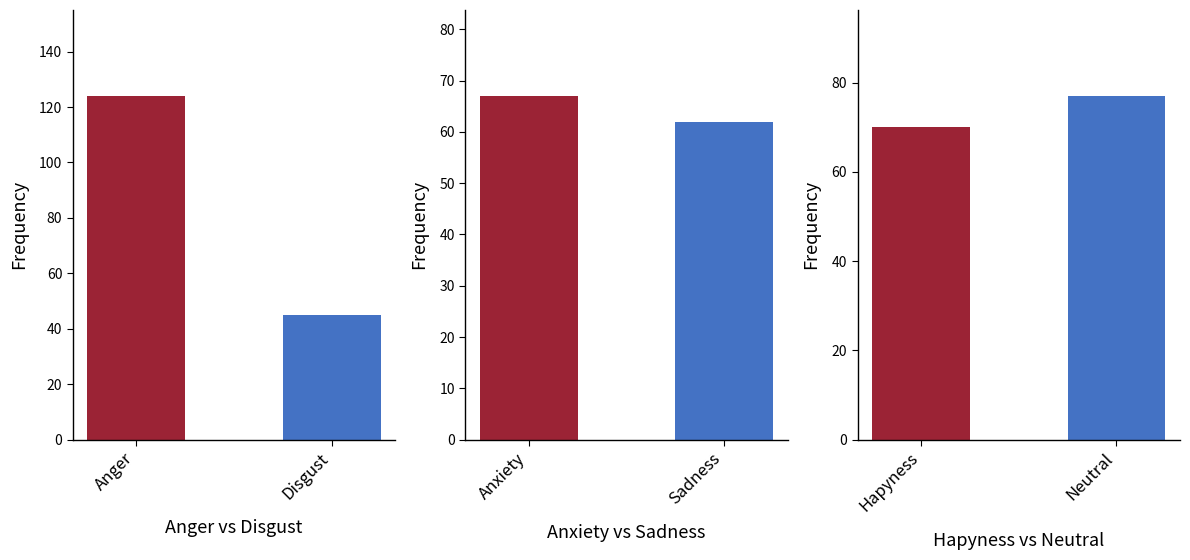

What is the greatest value displayed?

124